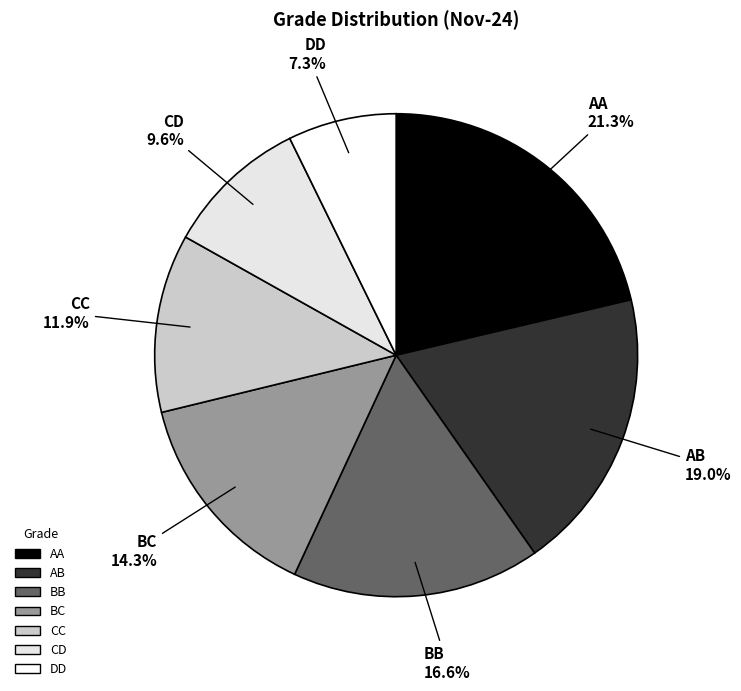

To the nearest percent, what is the difference between the largest and smallest slice percentages?

14%